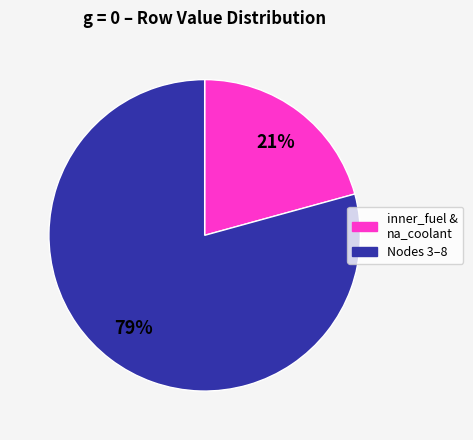

Count the number of slices in the pie.

2